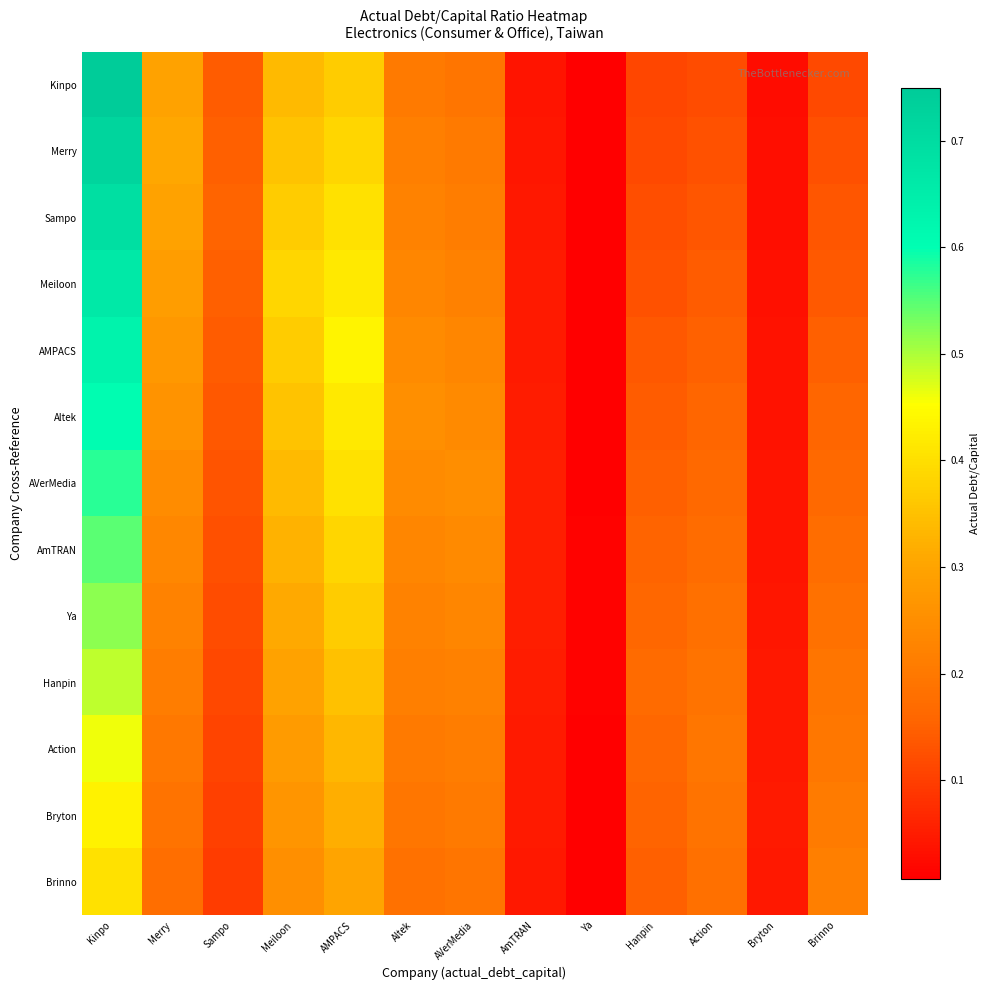

How many distinct data groups are displayed?

13